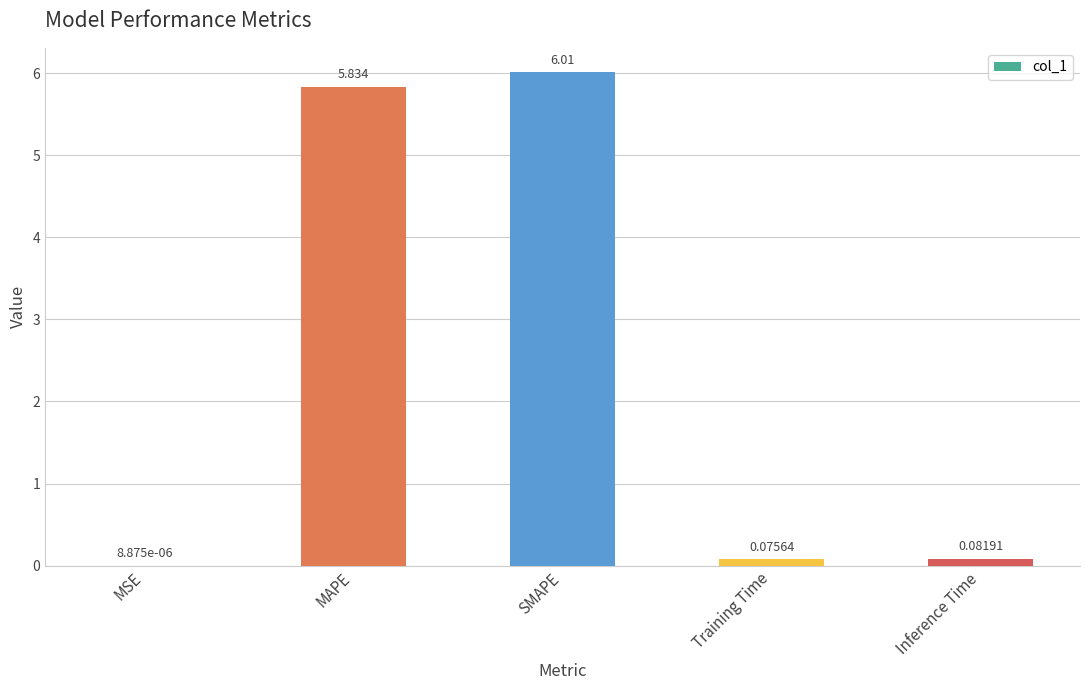

Between Training Time and Inference Time, which is larger?

Inference Time